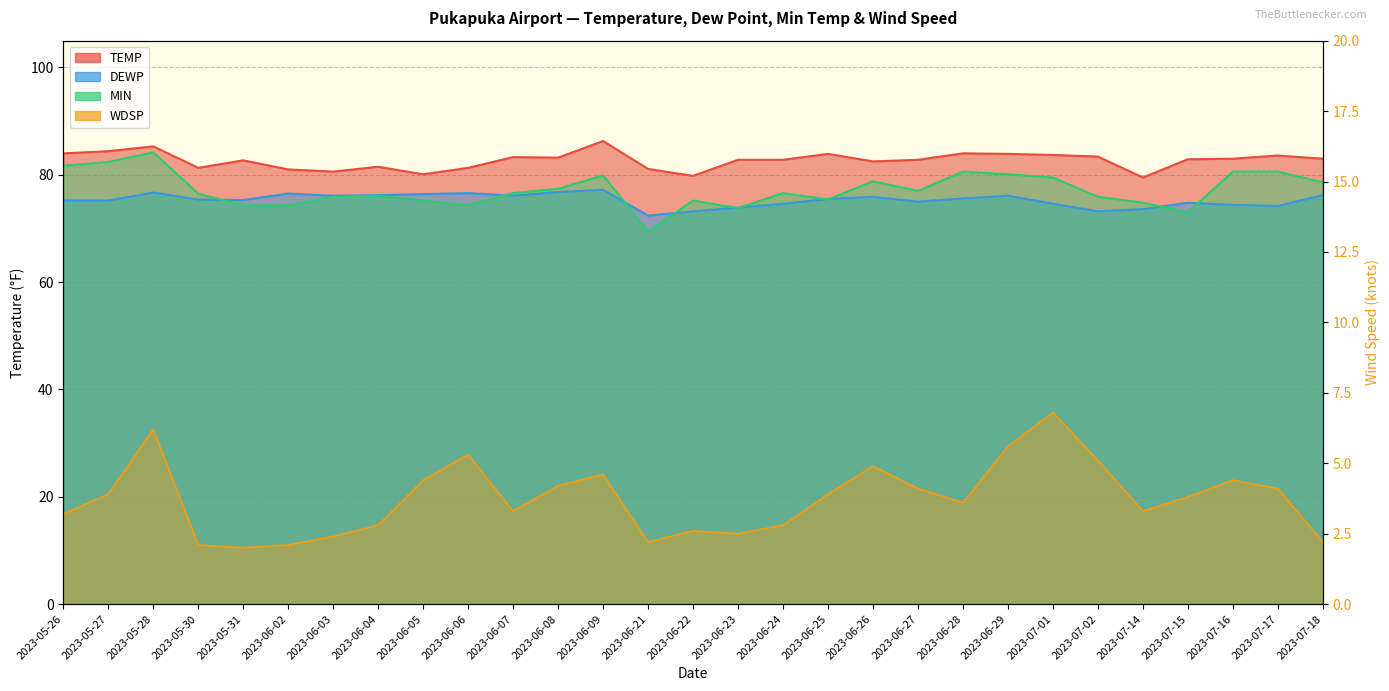

True or false: TEMP and WDSP intersect in this chart.

False